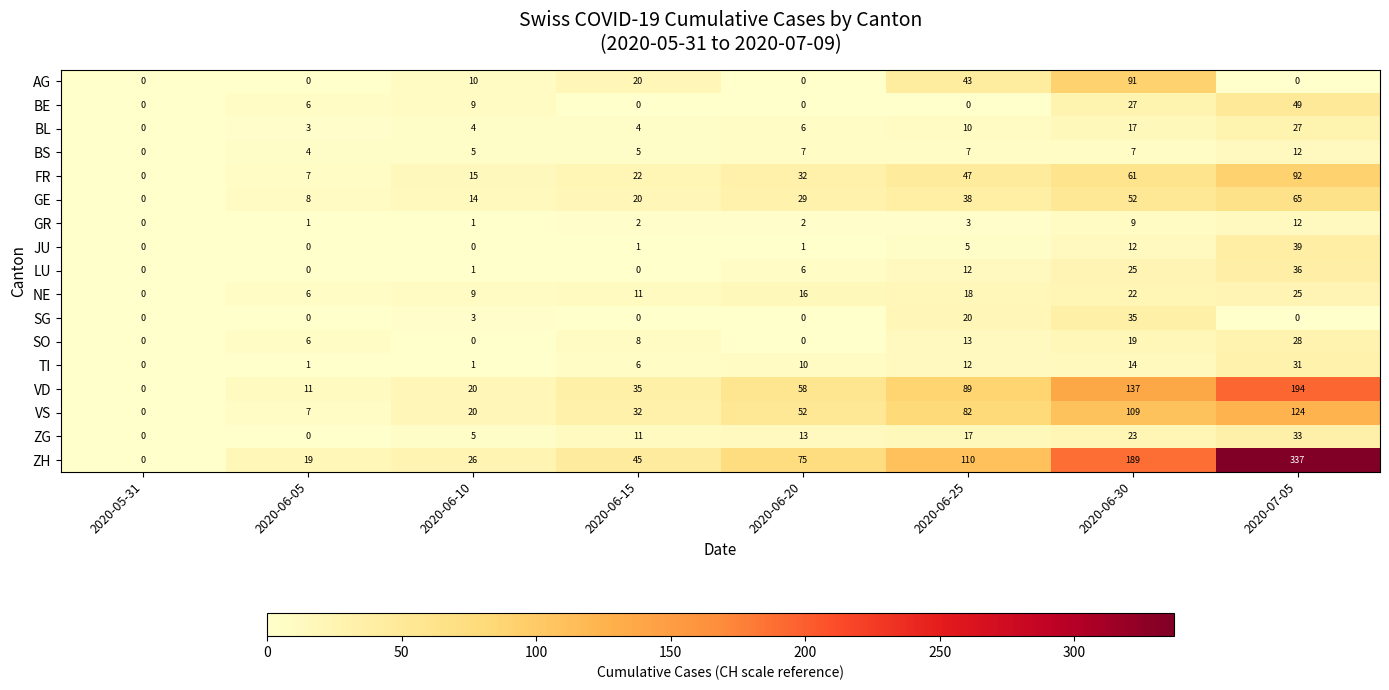

What is the sum of the AG values at 2020-06-30 and 2020-06-05?

91